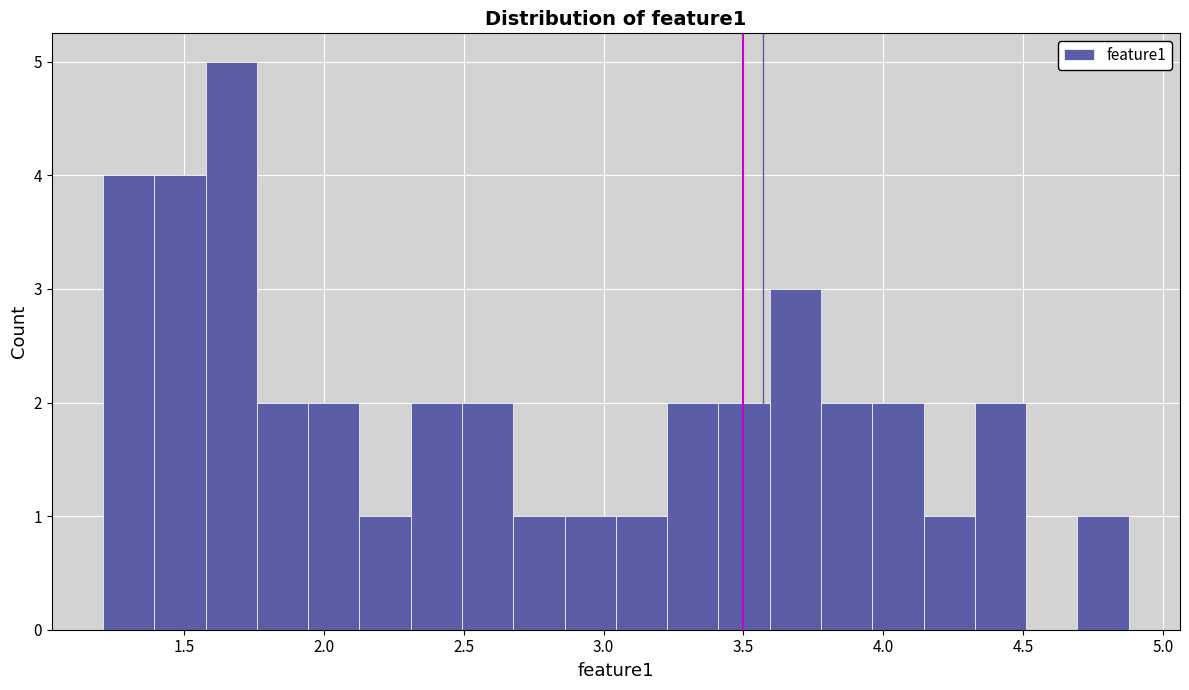

Around what value on the x-axis is the tallest bar? Give the approximate position of its centre, as read against the axis.

1.65